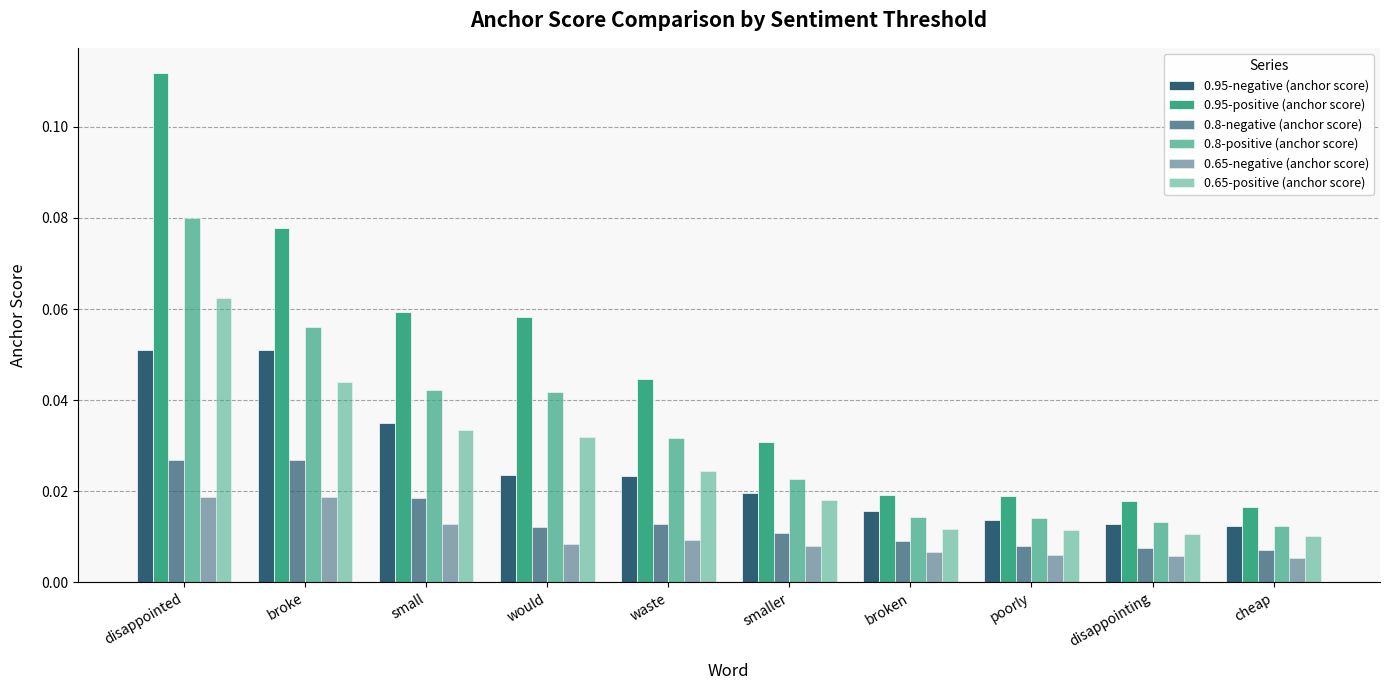

What is the label of the 9th bar from the right?

broke